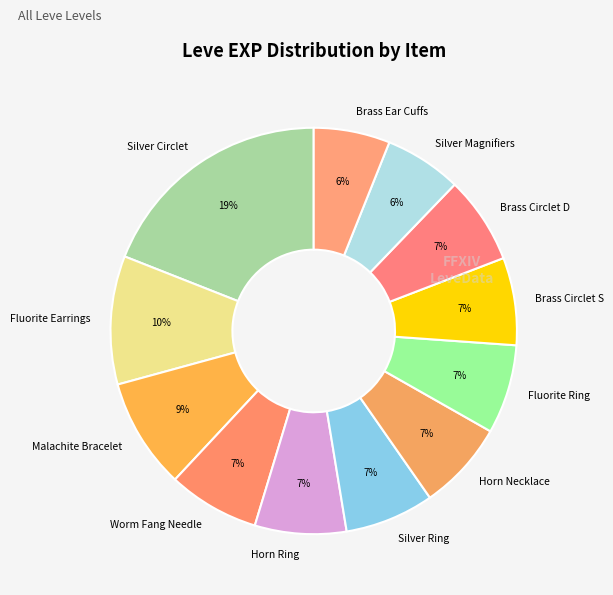

Do Horn Necklace and Brass Circlet D together represent more than half of the pie?

No